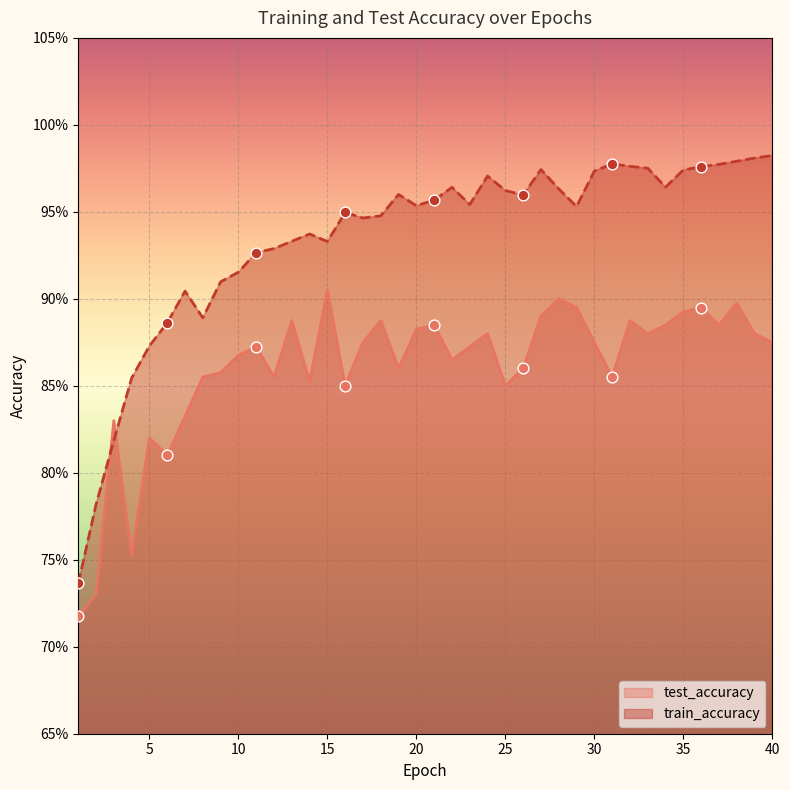

Is the value of test_accuracy at 21 greater than the value of train_accuracy at 12?

No